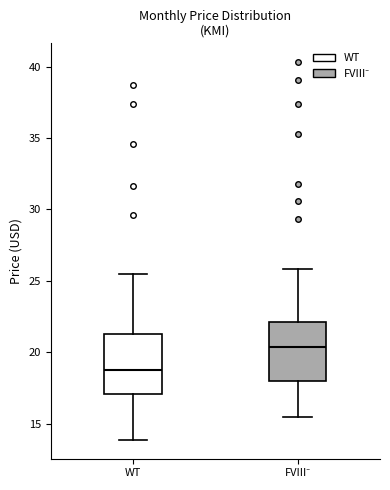

Reading left to right, read every box against the y-axis: the position of its median line, the range the box covers, and the ends of its whiskers. The values are not printed on the chart, so give them approximately, as read against the axis.

WT: median 19.0, box 17.0 to 21.5, whiskers 14.0 to 25.5
FVIII⁻: median 20.5, box 18.0 to 22.0, whiskers 15.5 to 26.0